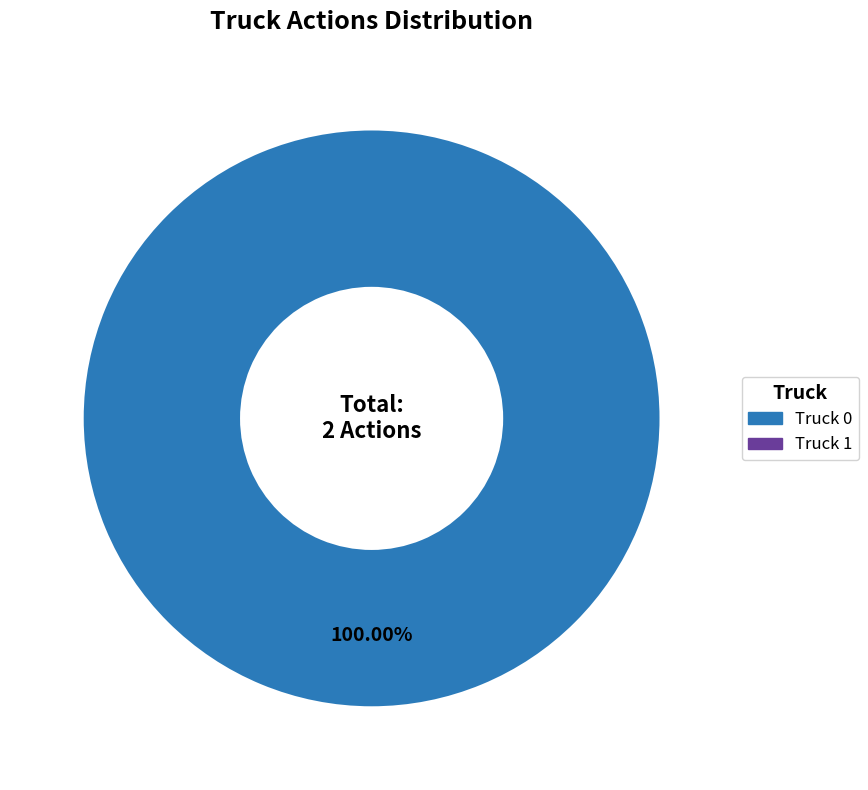

Does any single category account for the majority?

Yes